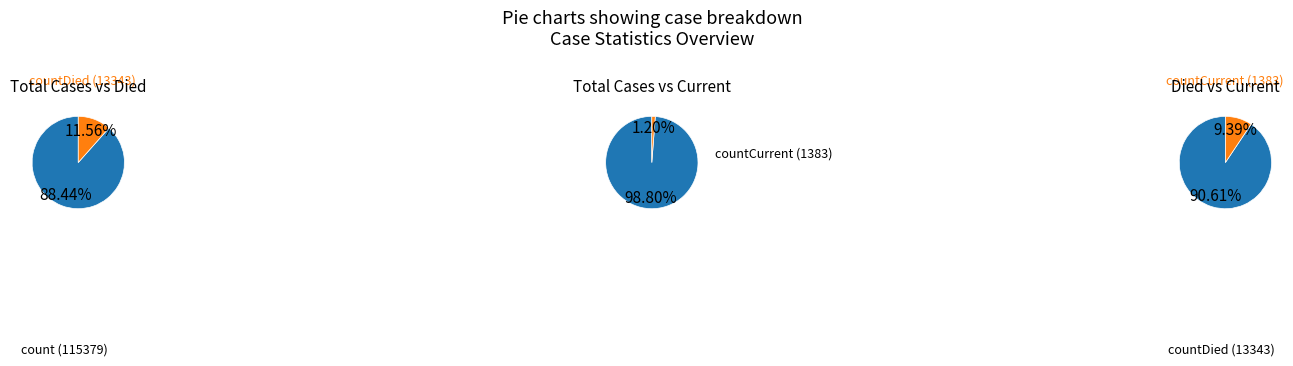

To the nearest percent, what is the combined percentage of countCurrent and count?

90%